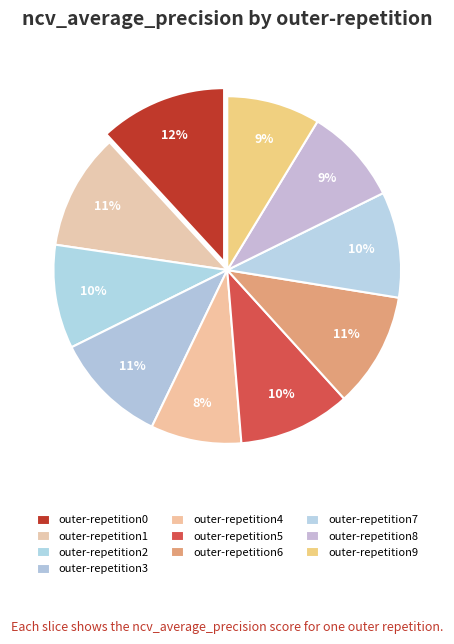

What percentage is NOT represented by outer-repetition1?

89.2%